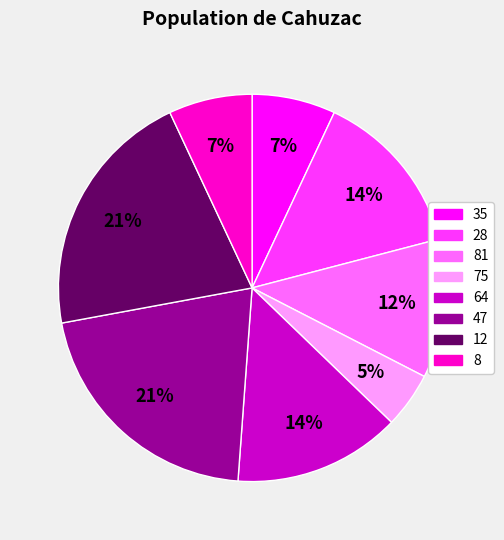

Combined, do 81 and 28 account for over 50%?

No